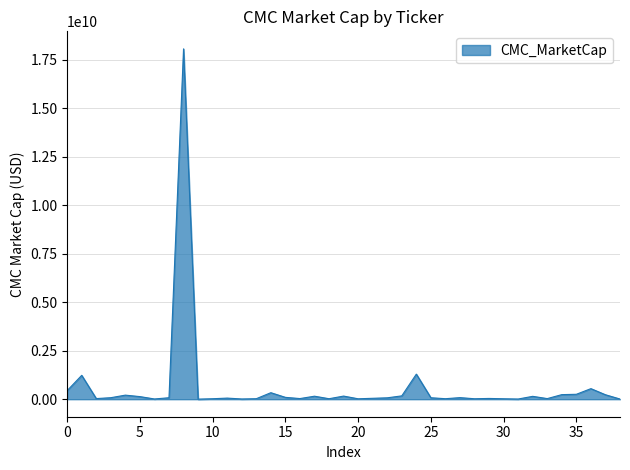

What is the greatest value displayed?

18055322777.8